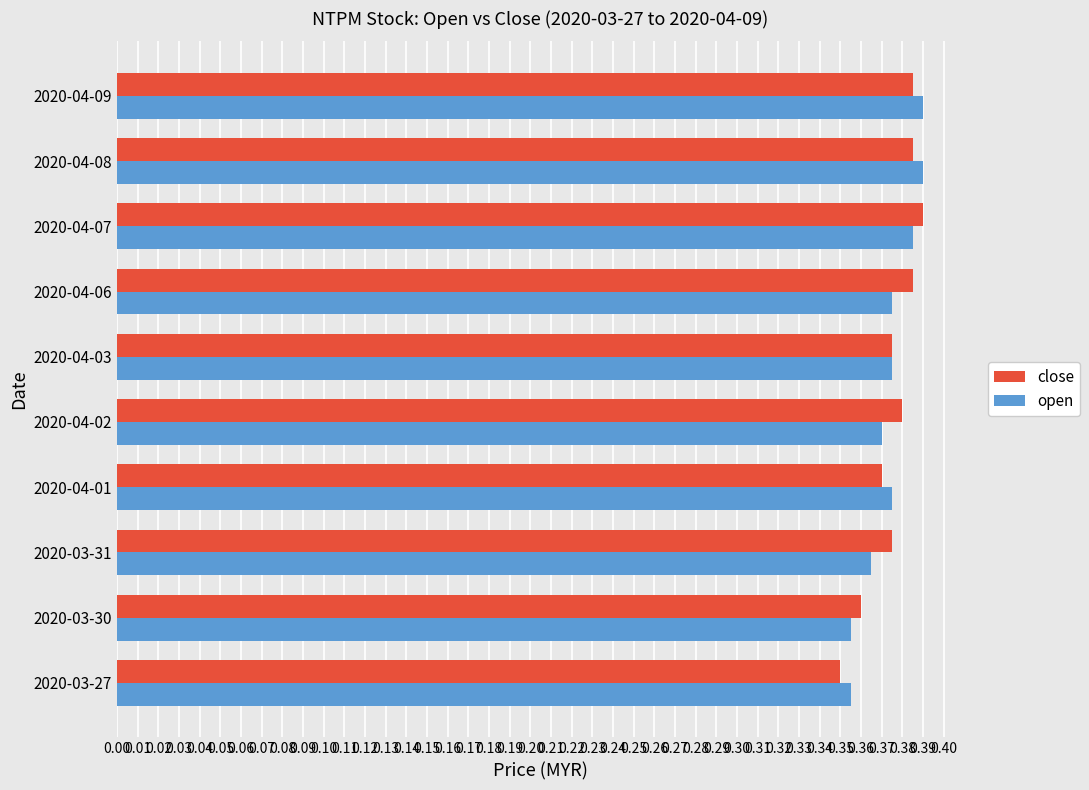

What is the sum of all close values?

3.8